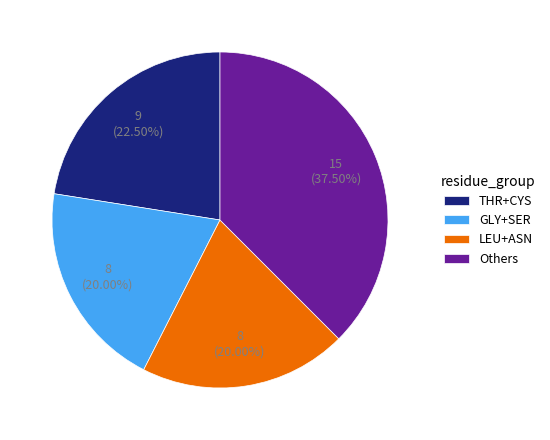

Which slice is the largest?

Others